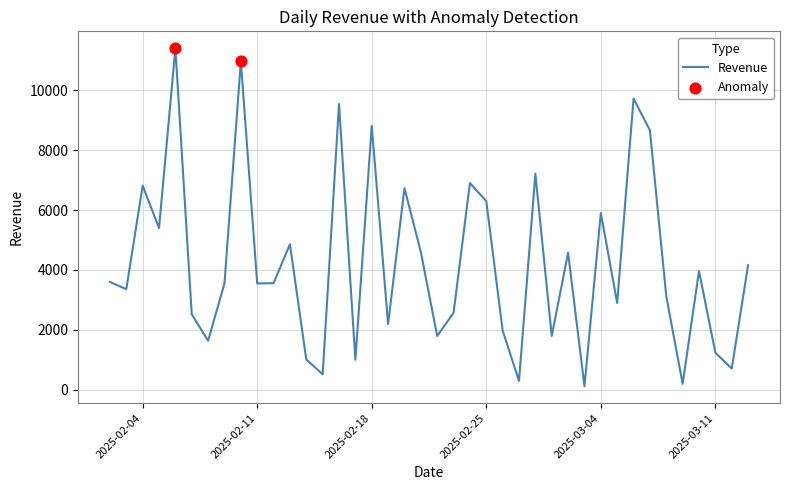

What is the maximum value shown in the chart?

11400